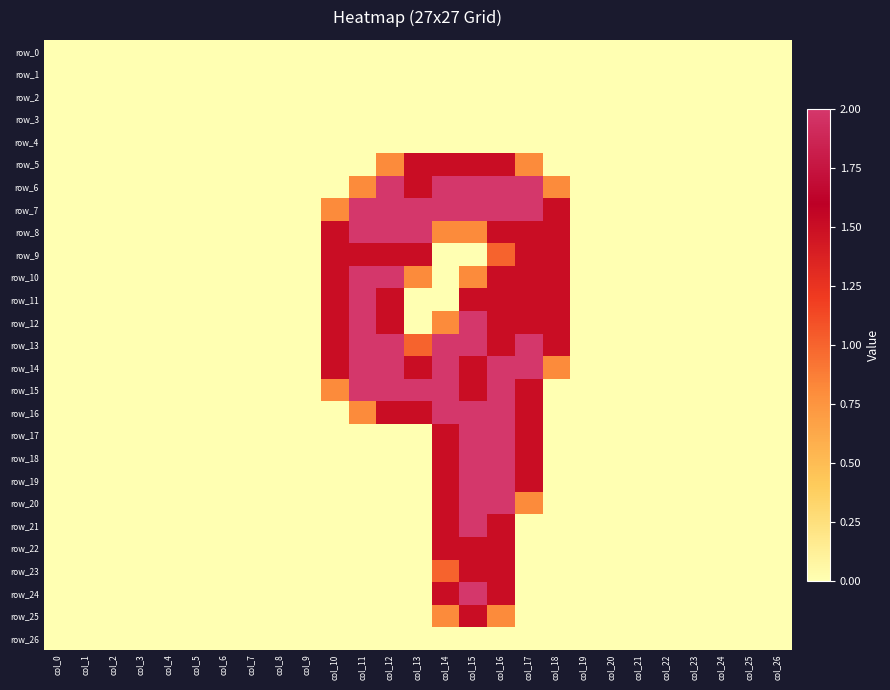

What is the maximum value for row_23?

1.5